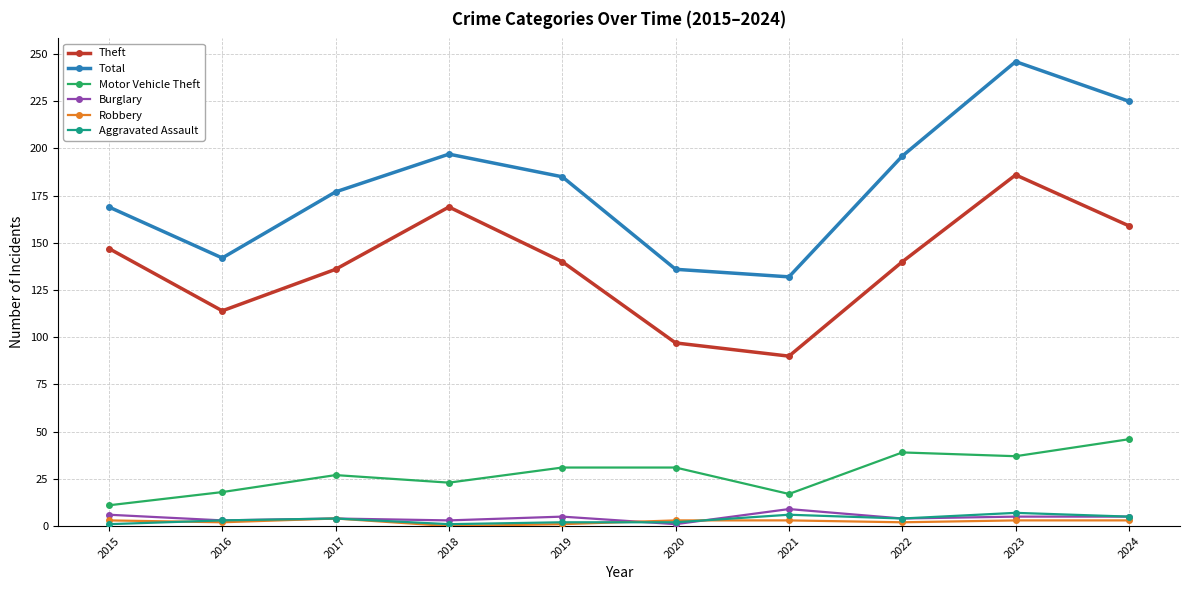

What is the sum of all Robbery values?

24